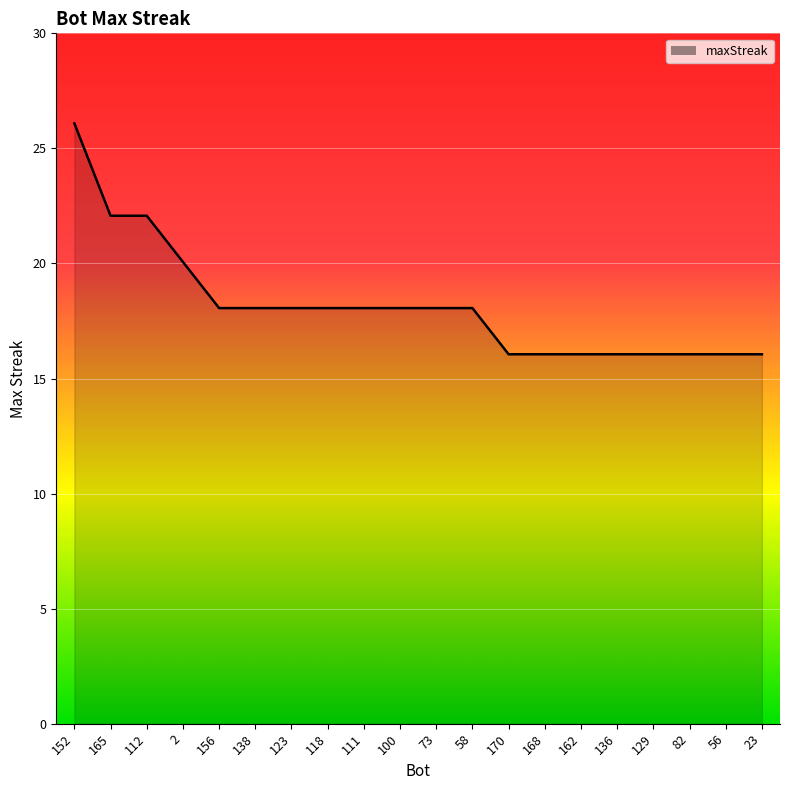

True or false: the data shows 18 at 123.

True